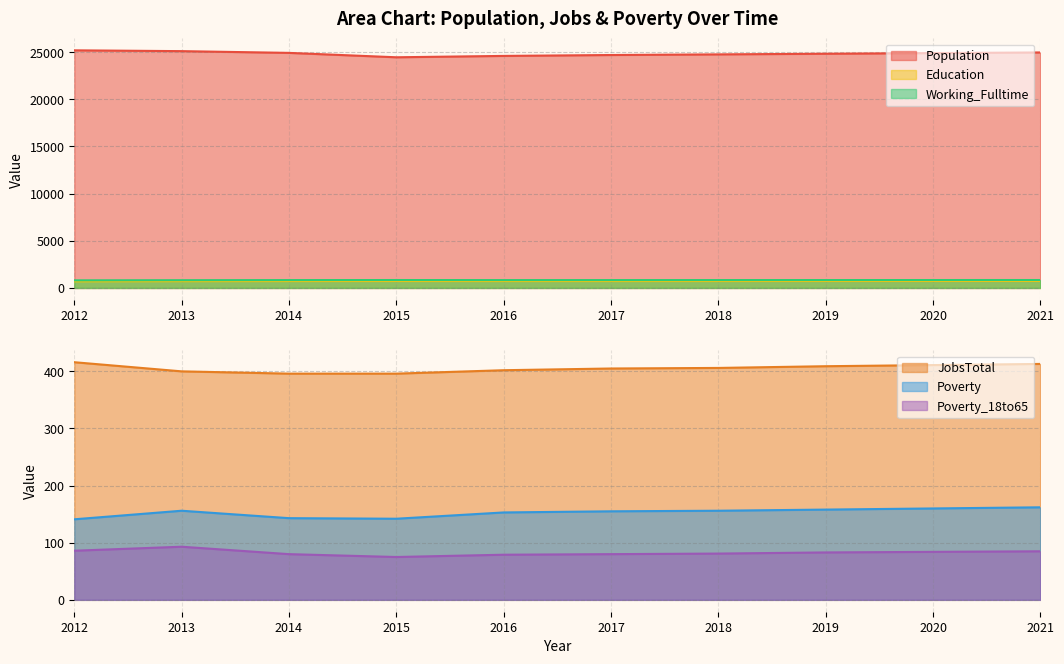

Reading right to left, extract all data points from this chart.

Population: 24965	24897	24829	24761	24693	24598	24453	24919	25104	25190
Education: 740	738	736	733	731	730	734	728	717	701
Working_Fulltime: 841	839	837	835	833	832	840	833	822	807
JobsTotal: 413	411	409	406	405	402	396	396	400	416
Poverty: 162	160	158	156	155	153	142	143	156	141
Poverty_18to65: 85	84	83	81	80	79	75	80	93	86